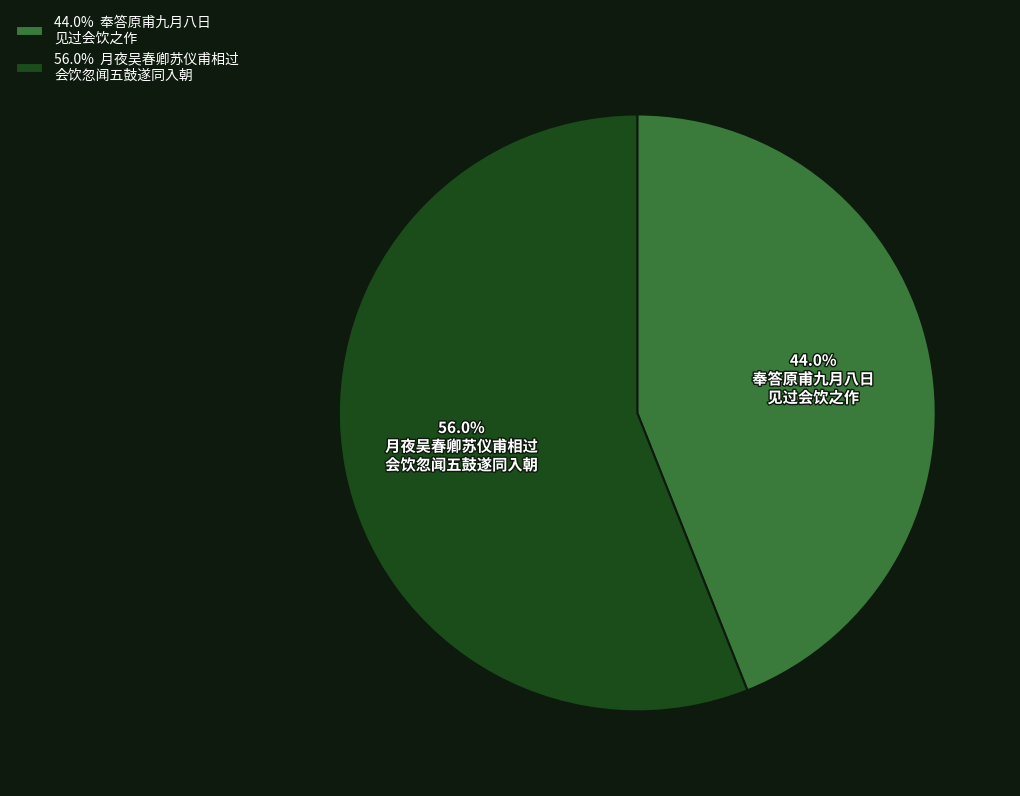

How many segments does this pie chart have?

2